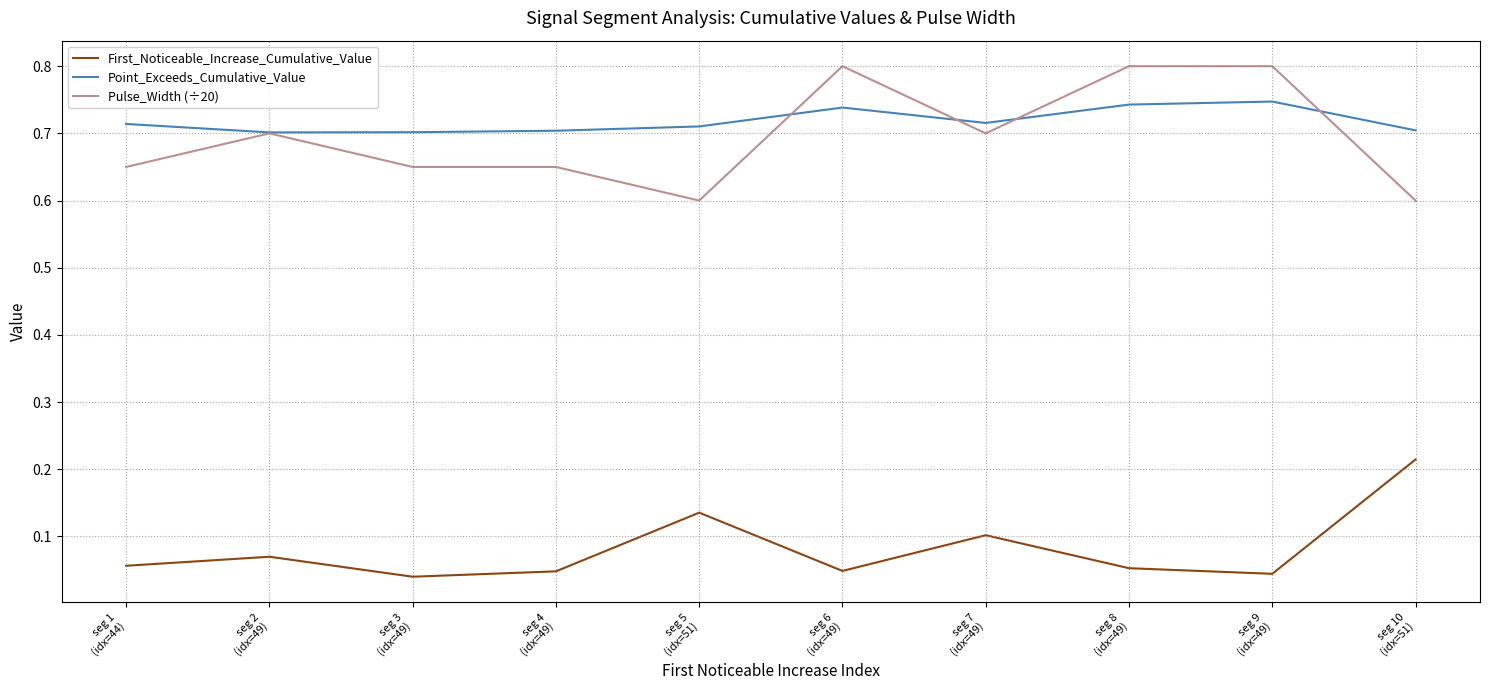

True or false: Pulse_Width (÷20) and Point_Exceeds_Cumulative_Value intersect in this chart.

True